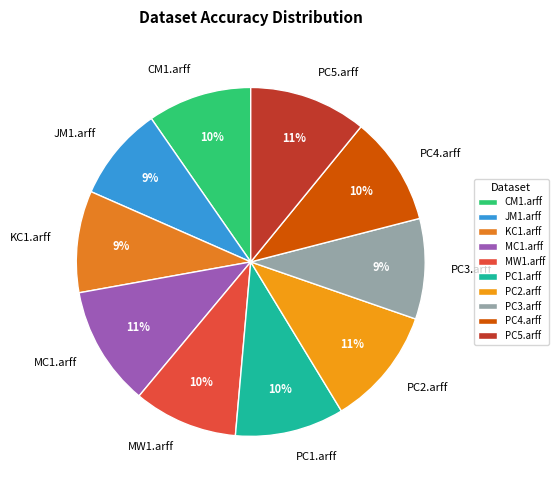

Which has a higher value, PC1.arff or MC1.arff?

MC1.arff